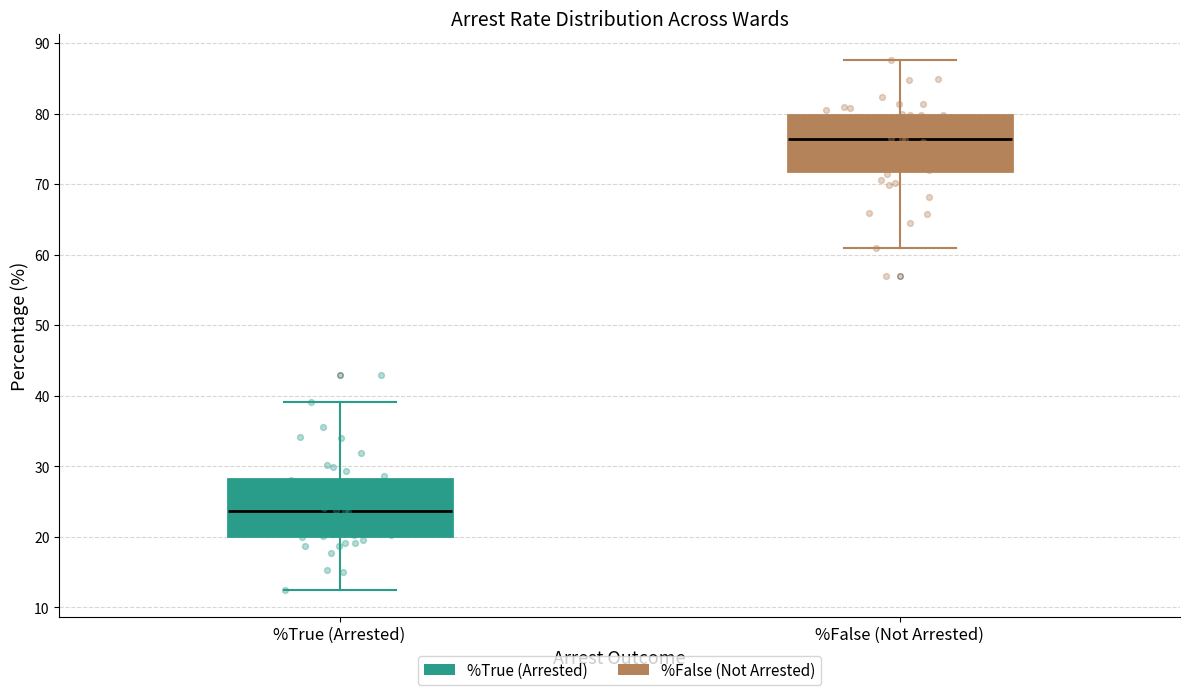

Where does the upper whisker of the box for %False (Not Arrested) end on the y-axis? The values are not printed on the chart, so give them approximately, as read against the axis.

88